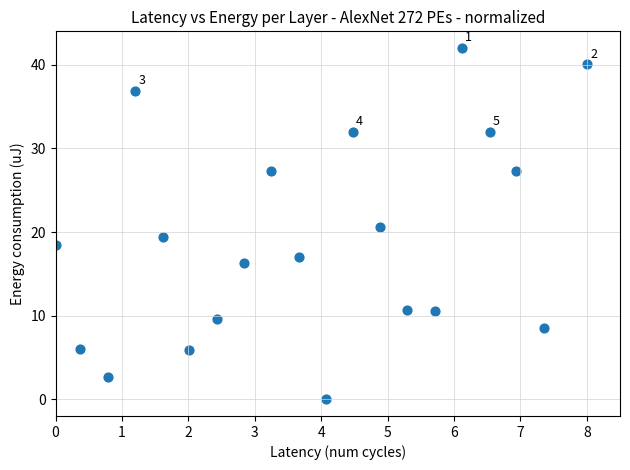

What is the range of Y values (max minus min)?

42.0